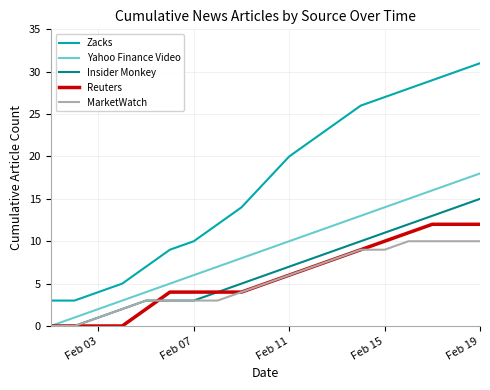

Which series has the largest total across all categories?

Zacks